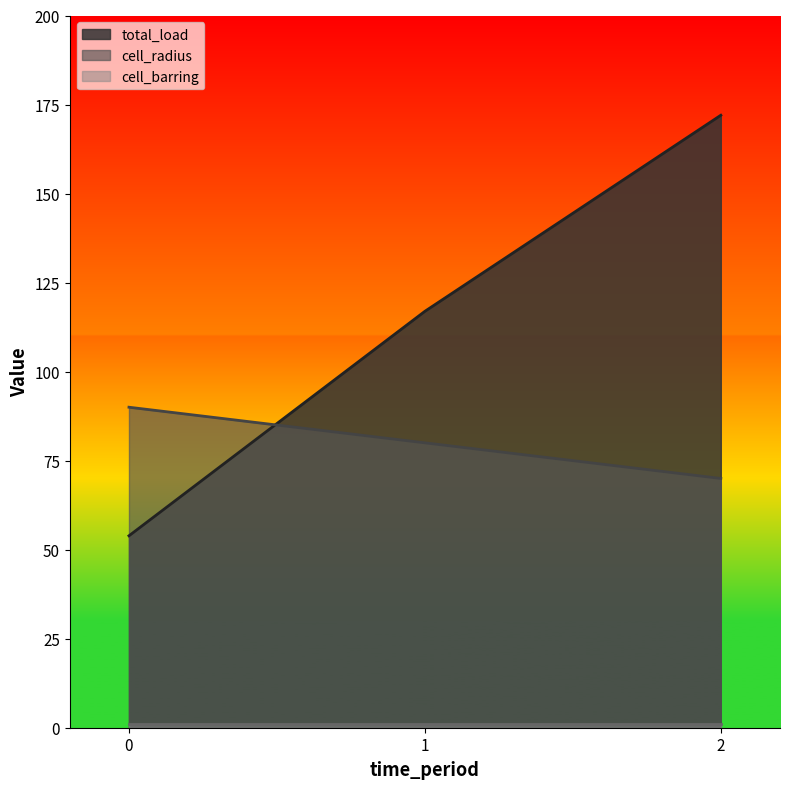

At which category does the chart reach its peak across all series?

2